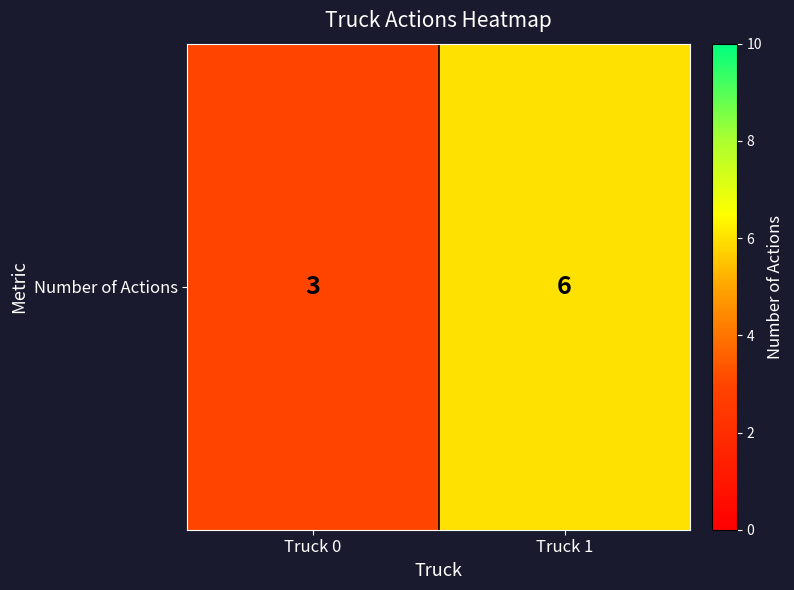

True or false: the data shows 5 at Truck 0.

False